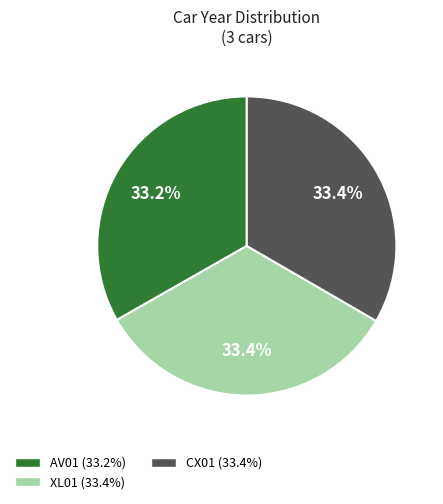

How many slices are in this pie chart?

3